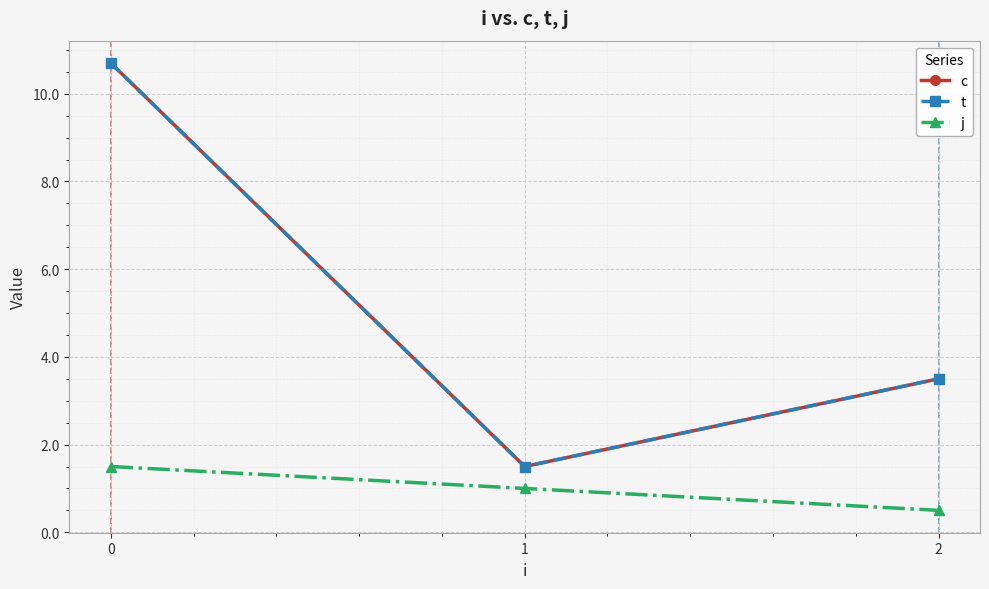

Rank the series at 2 from lowest to highest value.

j, c, t